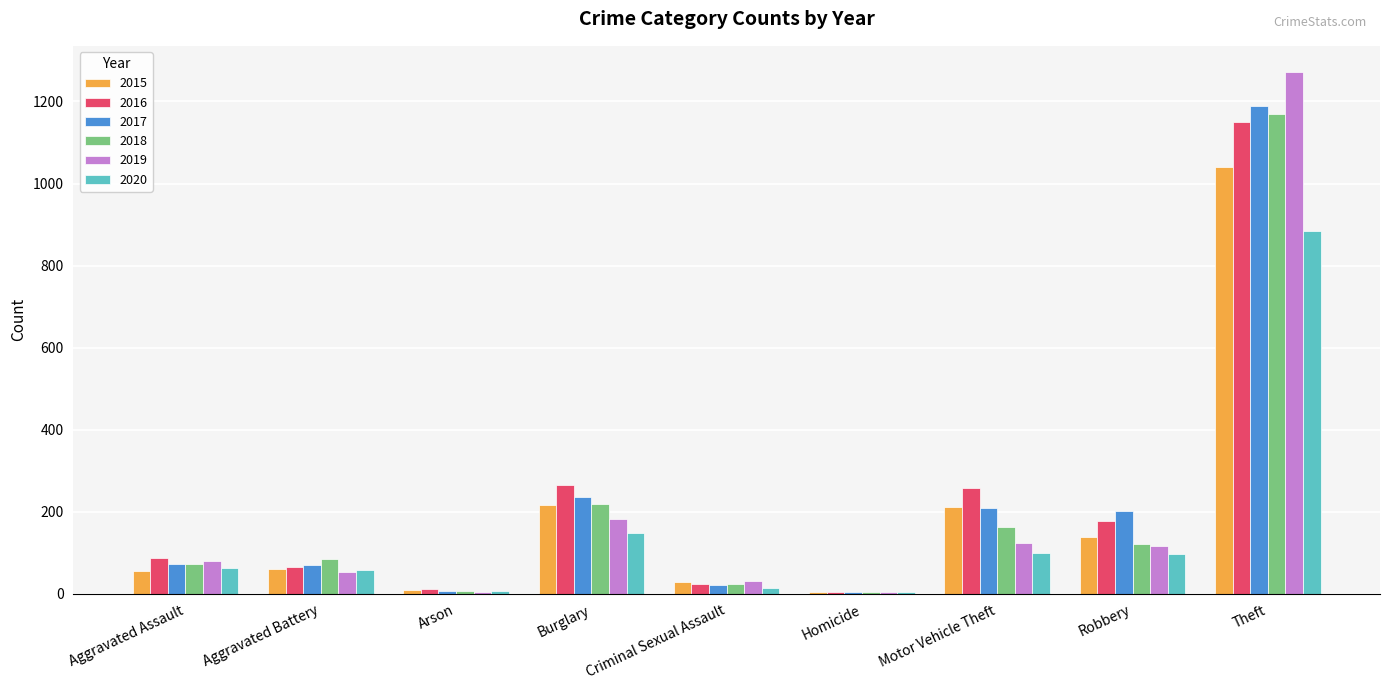

What value does the 2017 series have at Aggravated Assault?

72